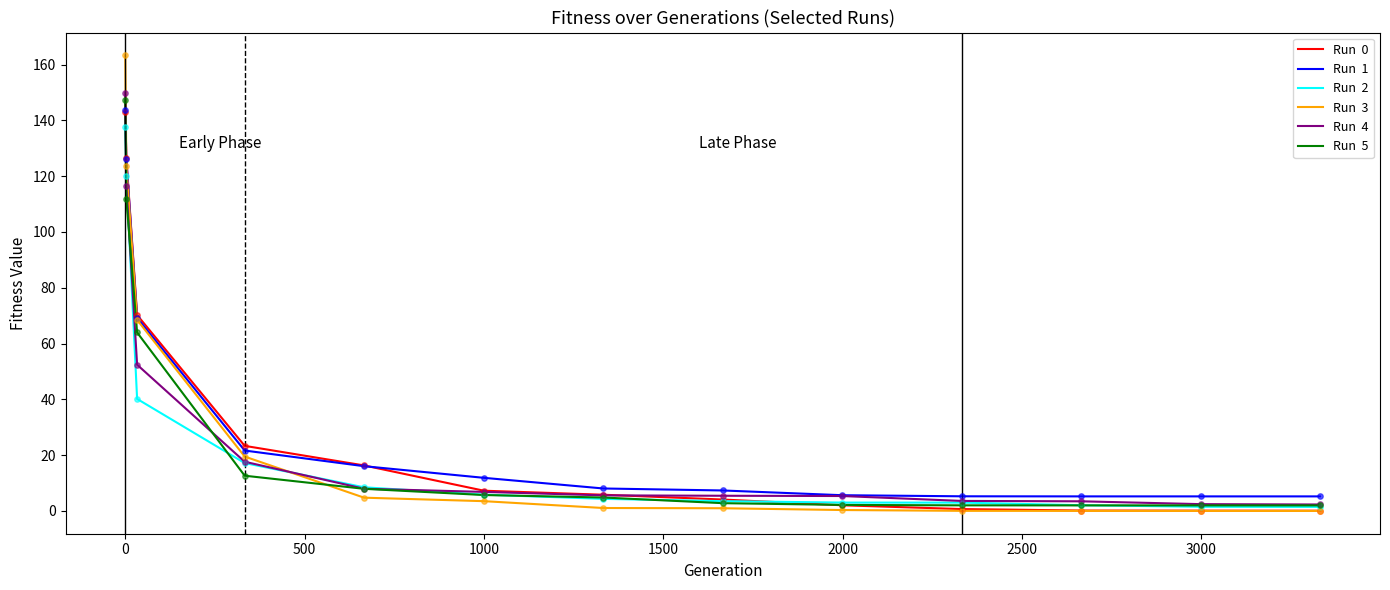

What is the maximum value shown in the chart?

163.3